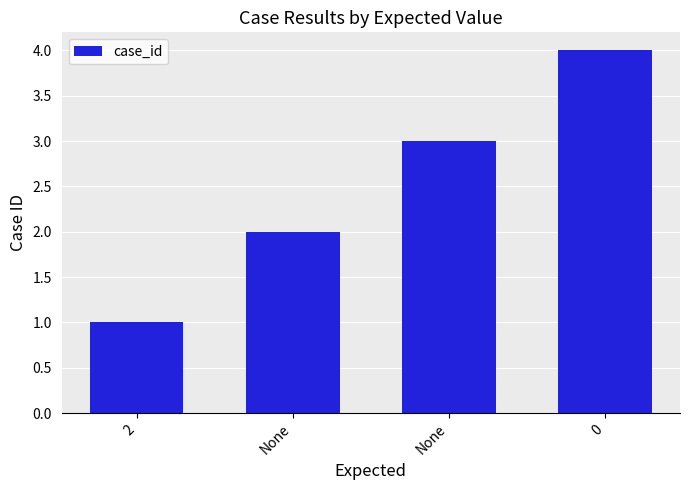

List the labels in order of value, smallest first.

2, None, None, 0